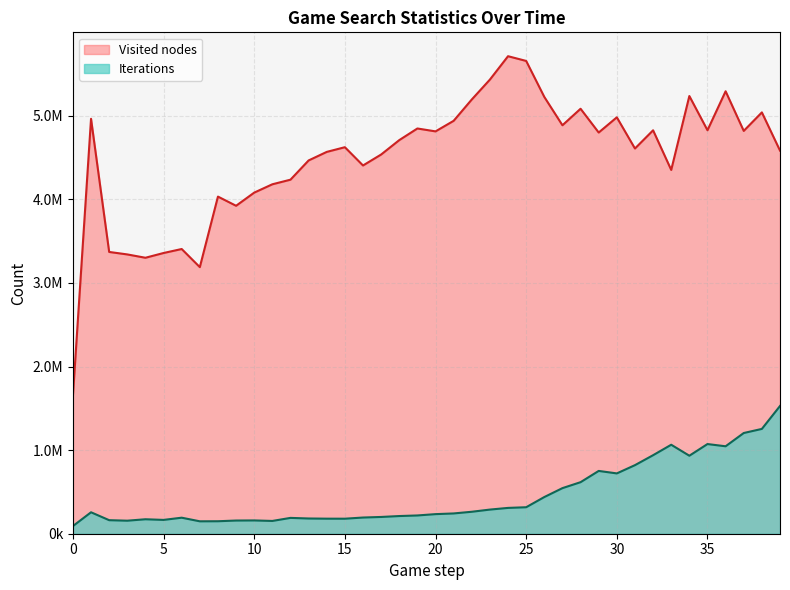

At which label does Iterations first exceed 242592?

1